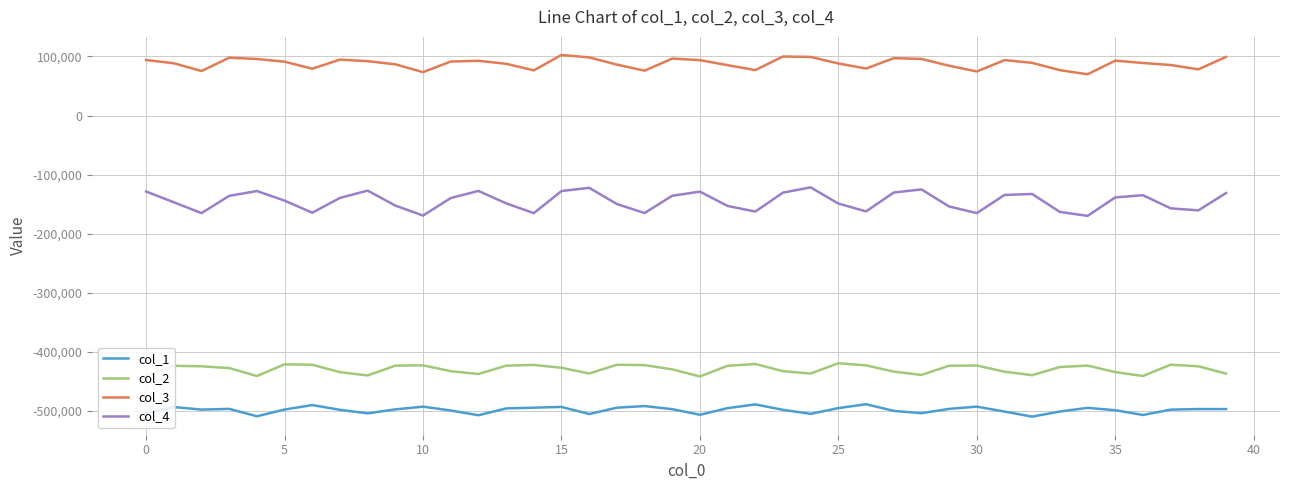

True or false: col_4 and col_2 cross at least once.

False